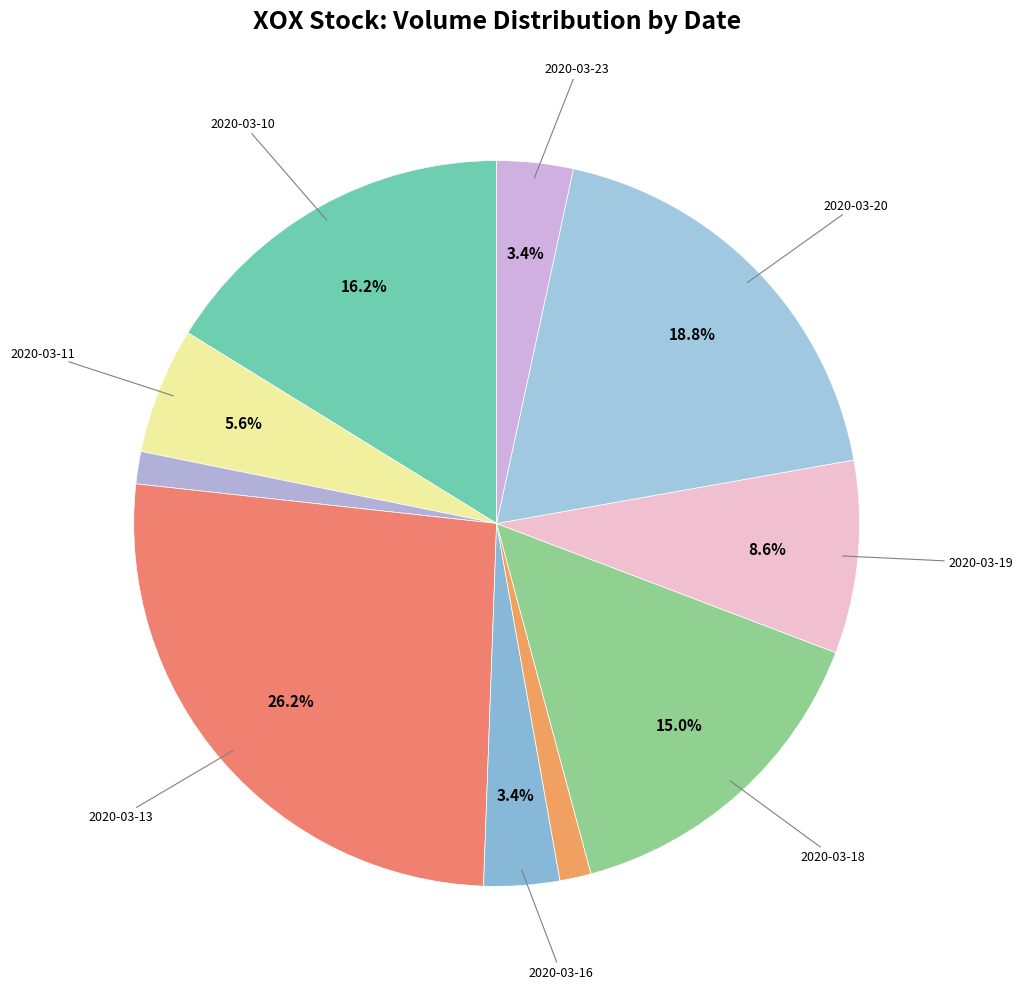

Rank the categories by value from lowest to highest.

2020-03-17, 2020-03-12, 2020-03-16, 2020-03-23, 2020-03-11, 2020-03-19, 2020-03-18, 2020-03-10, 2020-03-20, 2020-03-13